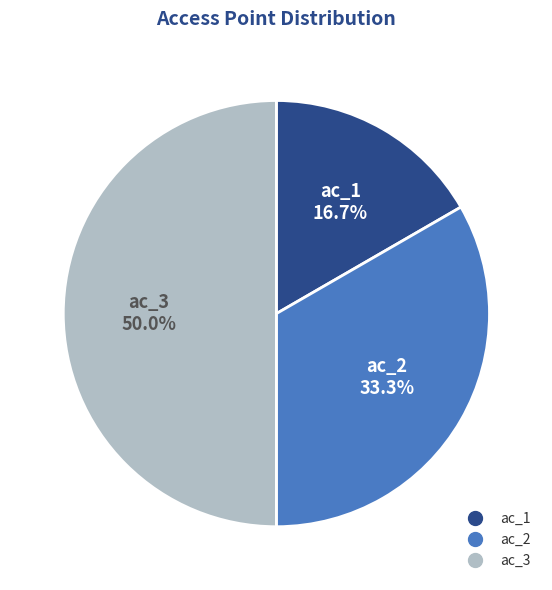

What is the largest slice in the pie chart?

ac_3